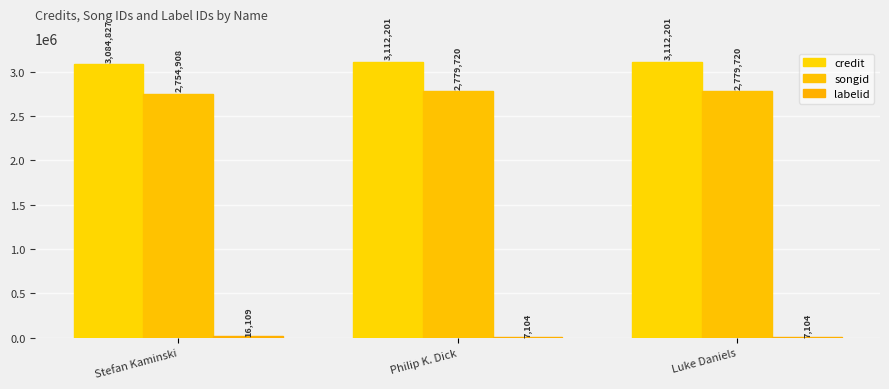

What is the difference between the maximum and minimum values in the credit series?

27374